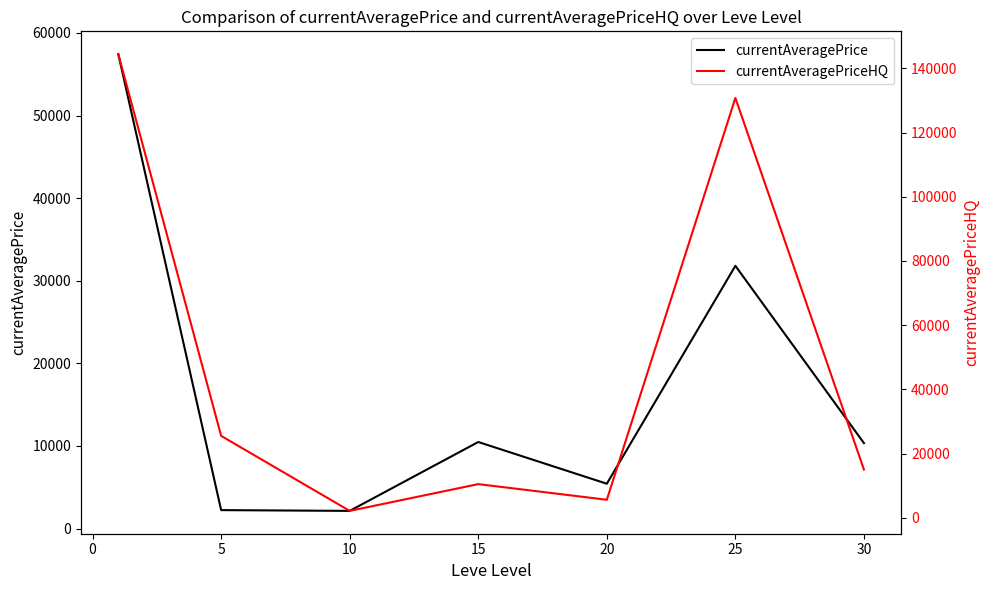

Is the value of currentAveragePrice at 5 greater than the value of currentAveragePriceHQ at 10?

Yes